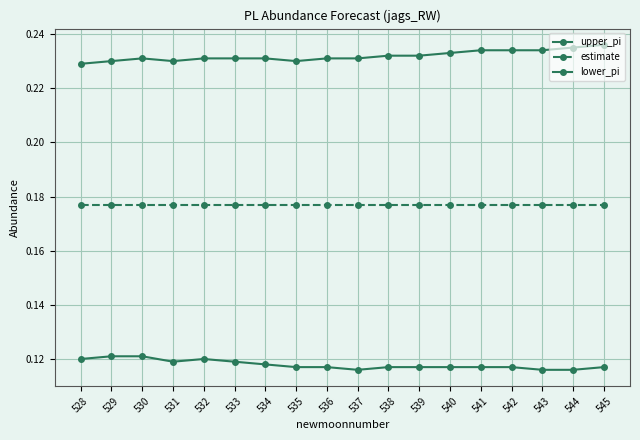

How many lines are shown in the chart?

3